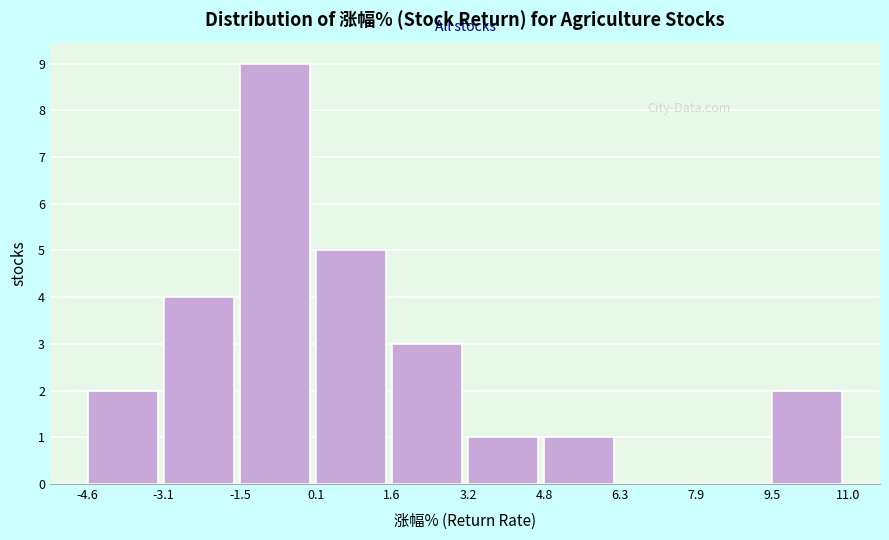

Which range on the x-axis has the tallest bar?

-1.5 to 0.1